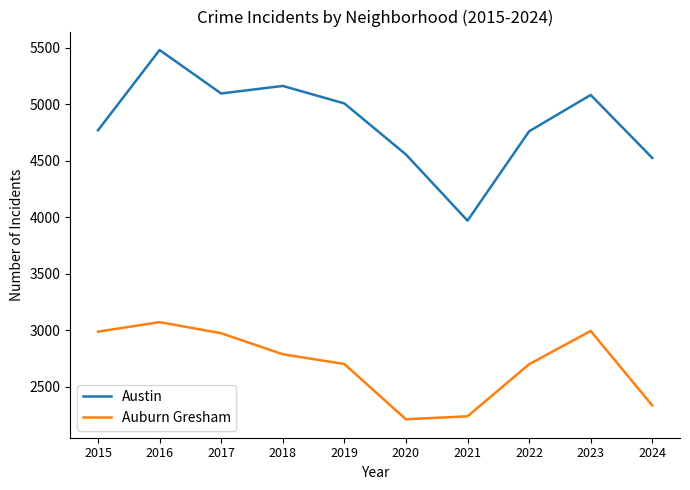

What is the average value of the Austin series?

4841